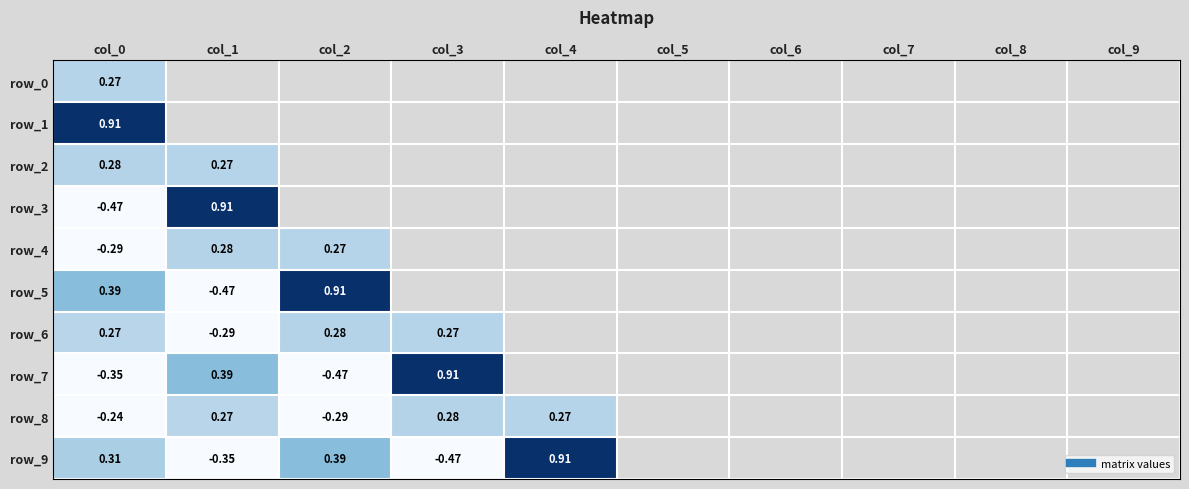

Is the value of row_2 at col_9 greater than the value of row_5 at col_2?

No